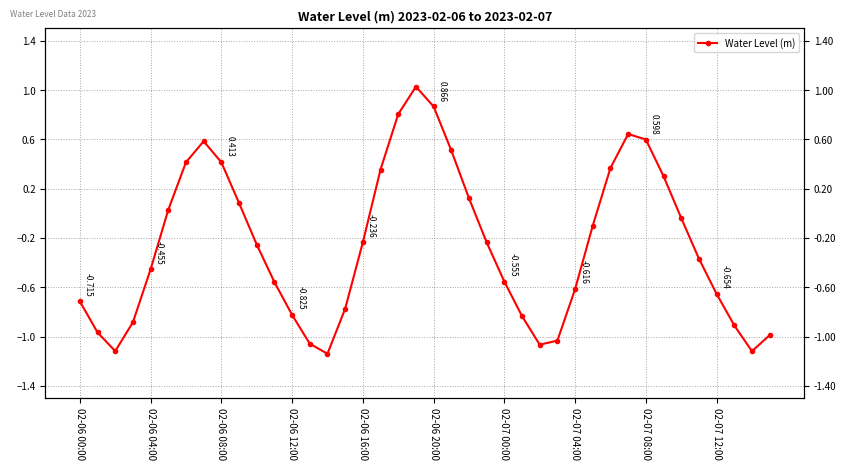

What is the label of the 30th point from the right?

10